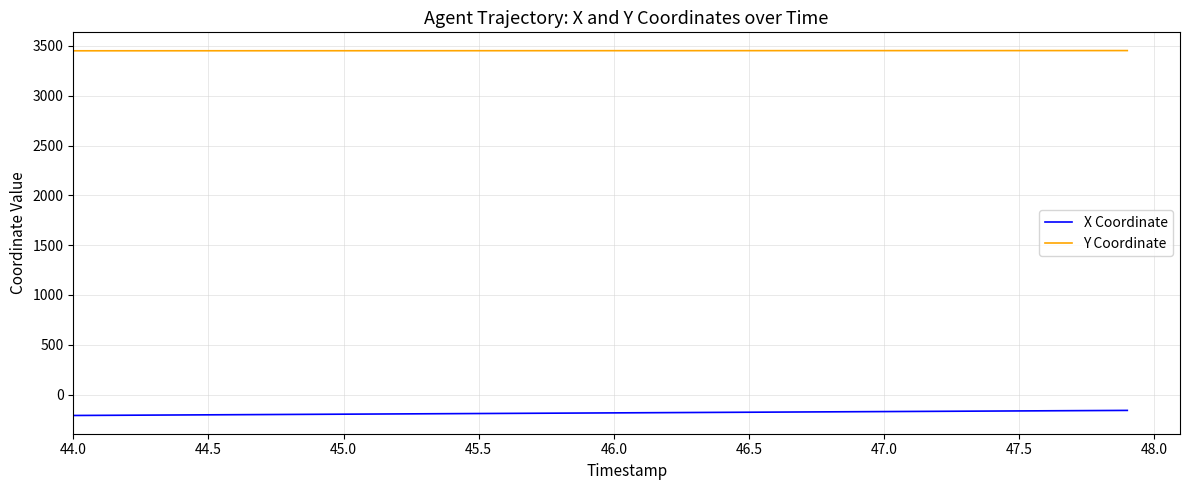

Which series has the largest total across all categories?

Y Coordinate